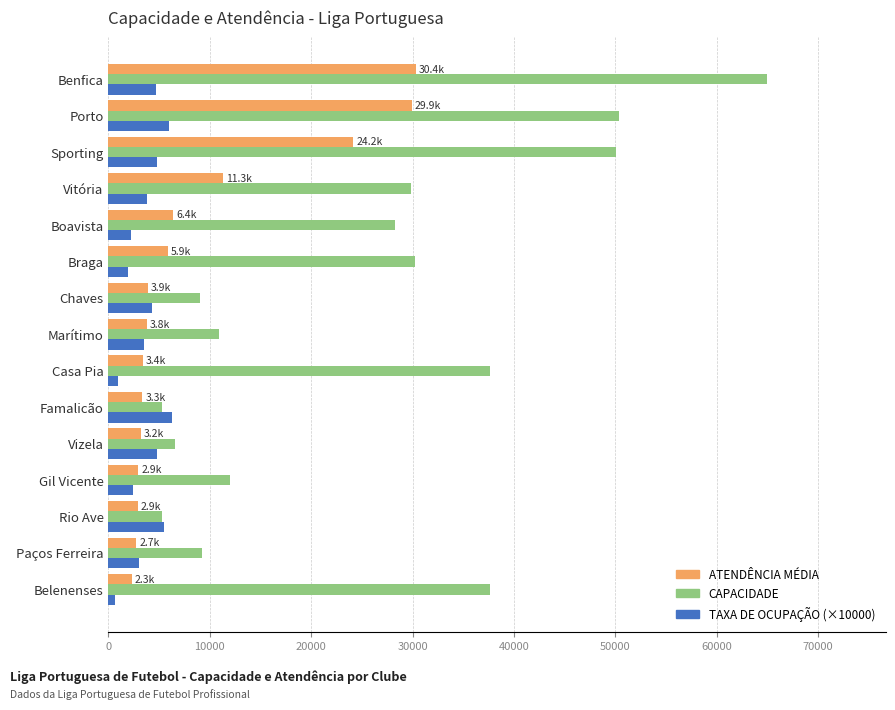

Which series has the largest total across all categories?

CAPACIDADE